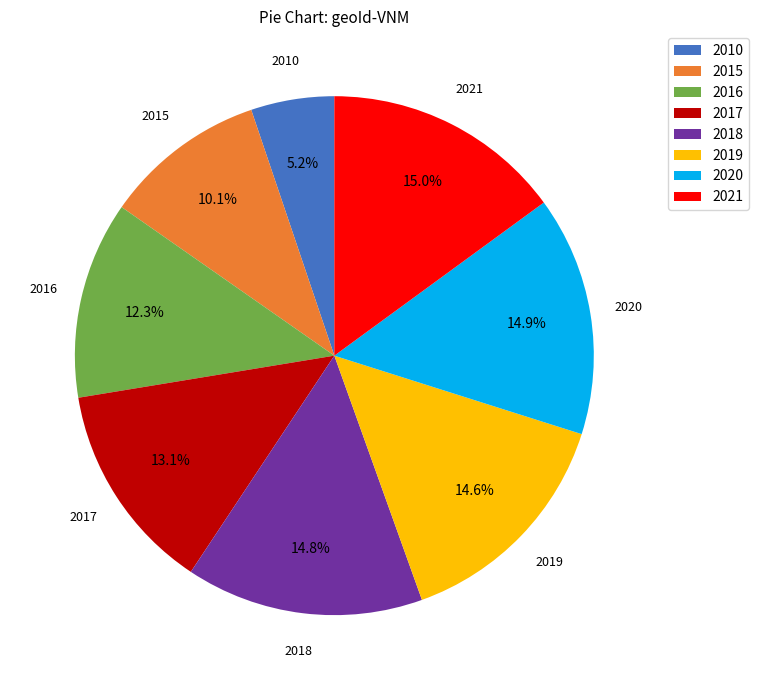

How many segments does this pie chart have?

8